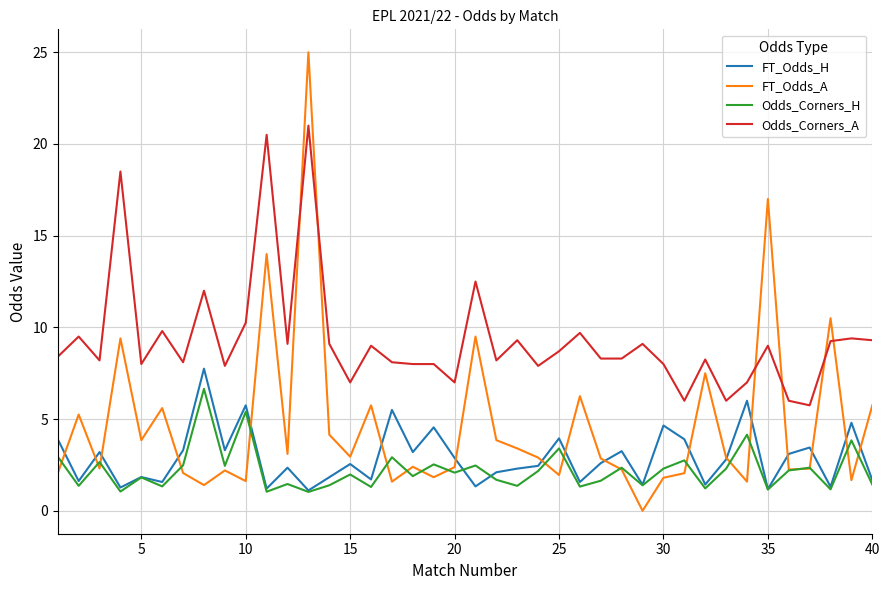

Which series ends up on top after the final intersection of FT_Odds_A and Odds_Corners_A?

Odds_Corners_A